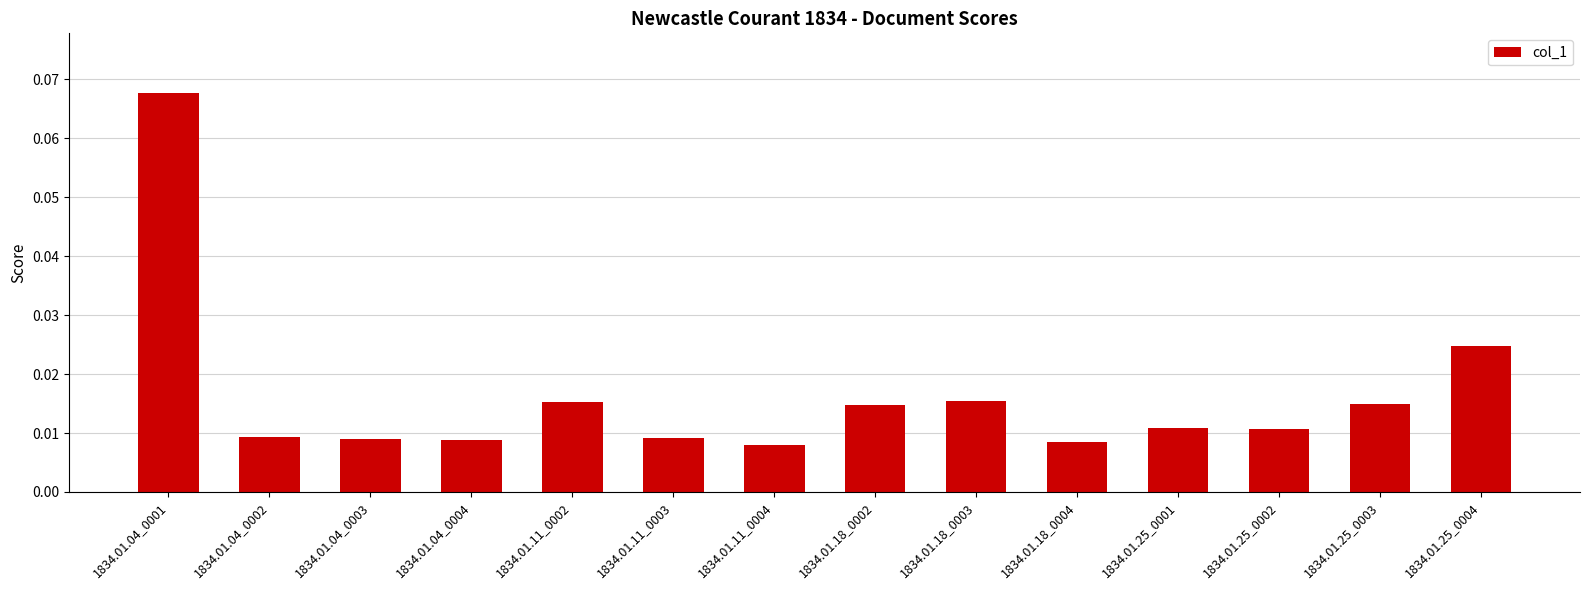

What position from the right is 1834.01.11_0004?

8